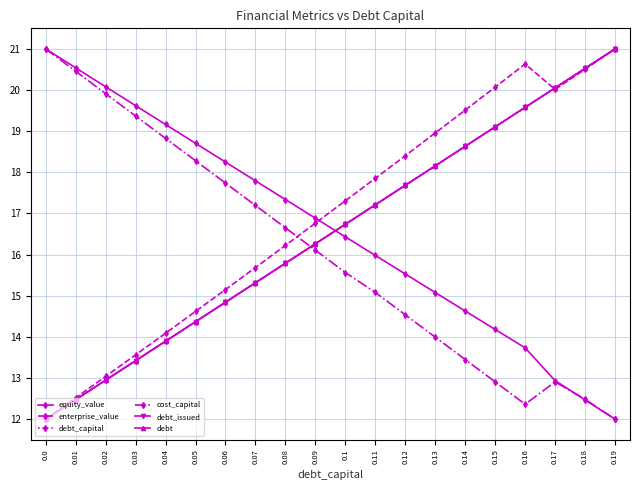

At which label does debt_issued first exceed 16?

0.09